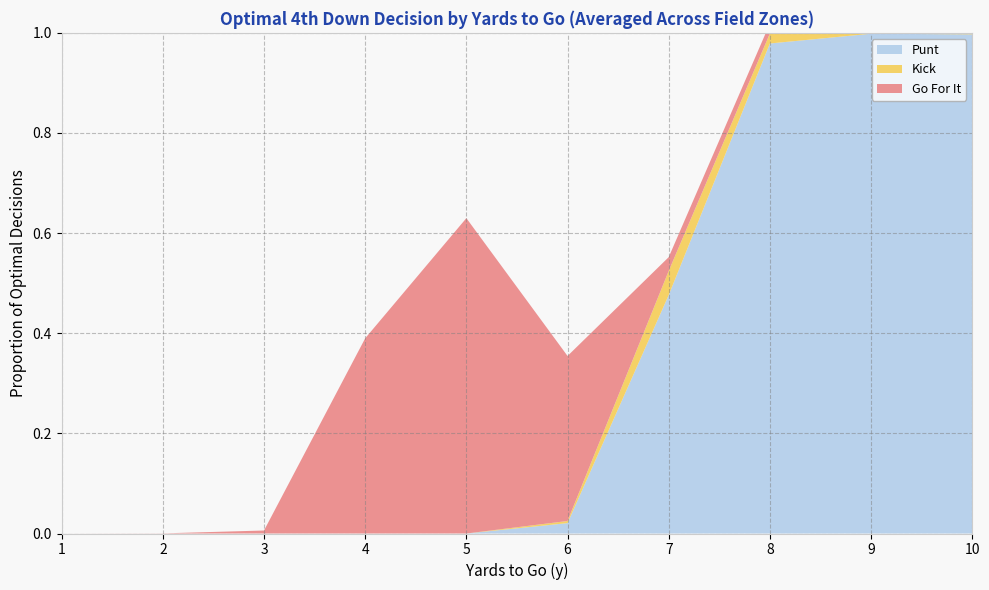

Reading right to left, list all the values displayed in this chart.

Go For It: 0.0	0.0	0.0	0.0	0.3	0.6	0.4	0.0	0.0	0.0
Kick: 0.0	0.0	0.0	0.0	0.0	0.0	0.0	0.0	0.0	0.0
Punt: 1.0	1.0	1.0	0.5	0.0	0.0	0.0	0.0	0.0	0.0